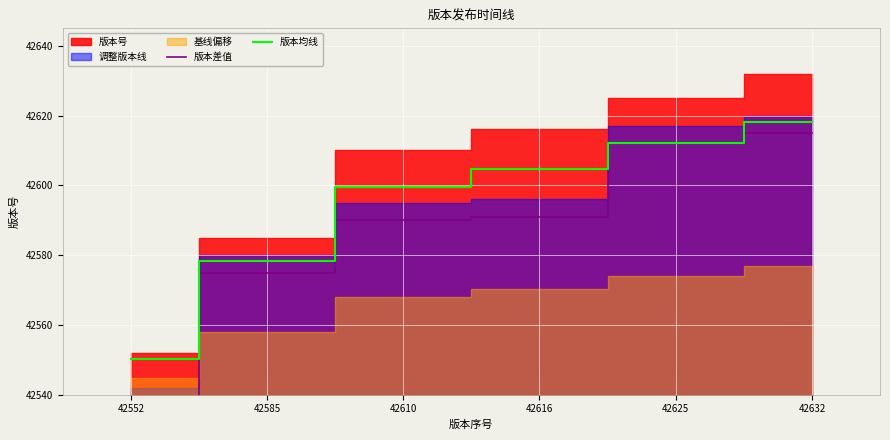

Rank the categories by 版本均线 value from highest to lowest.

42632, 42625, 42616, 42610, 42585, 42552